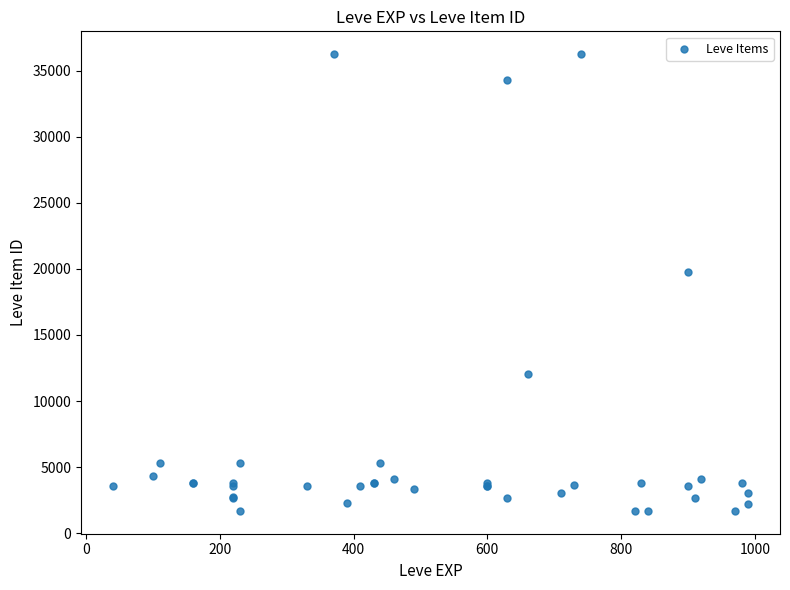

What Y value in the scatter plot is closest to 18967?

19744